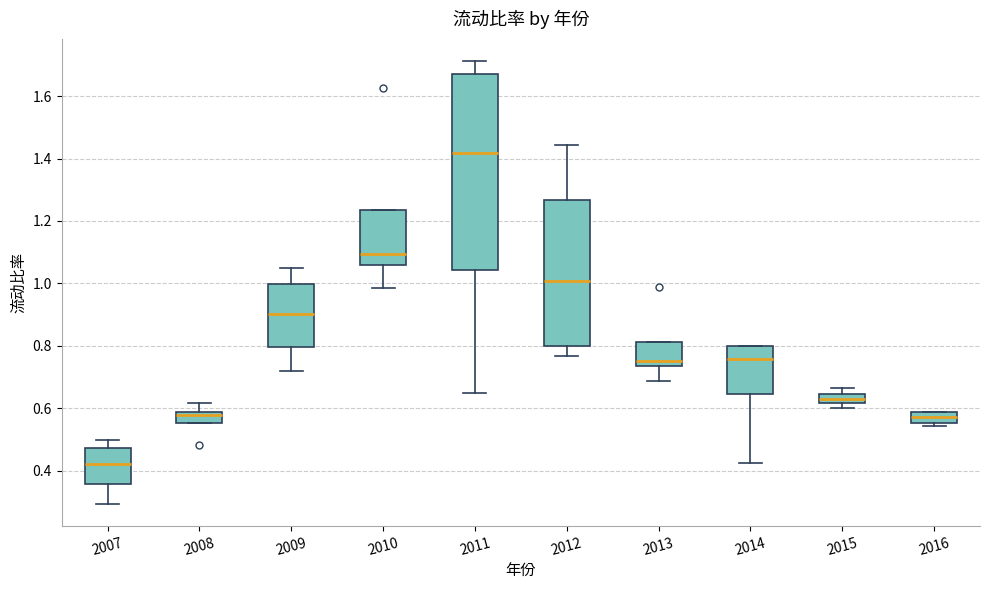

Reading left to right, read every box against the y-axis: the position of its median line, the range the box covers, and the ends of its whiskers. The values are not printed on the chart, so give them approximately, as read against the axis.

2007: median 0.42, box 0.36 to 0.48, whiskers 0.30 to 0.50
2008: median 0.58 (just below the box's upper edge), box 0.56 to 0.58, whiskers 0.56 to 0.62
2009: median 0.90, box 0.80 to 1.00, whiskers 0.72 to 1.04
2010: median 1.10, box 1.06 to 1.24, whiskers 0.98 to 1.24
2011: median 1.42, box 1.04 to 1.68, whiskers 0.64 to 1.72
2012: median 1.00, box 0.80 to 1.26, whiskers 0.76 to 1.44
2013: median 0.76, box 0.74 to 0.82, whiskers 0.68 to 0.82
2014: median 0.76, box 0.64 to 0.80, whiskers 0.42 to 0.80
2015: median 0.64 (inside the box), box 0.62 to 0.64, whiskers 0.60 to 0.66
2016: median 0.58 (inside the box), box 0.56 to 0.58, whiskers 0.54 to 0.58